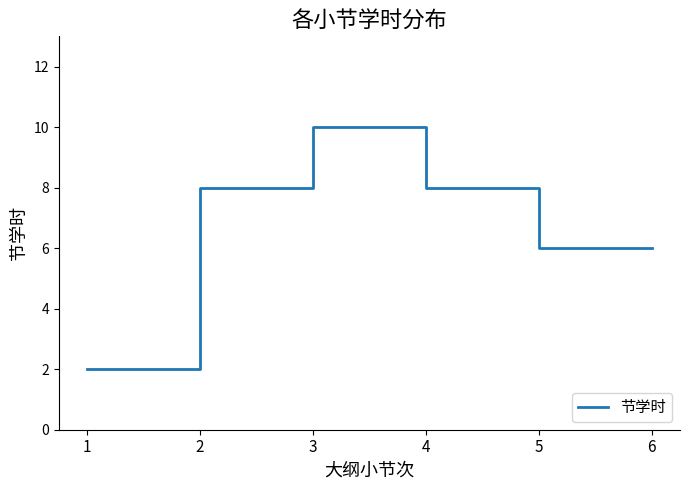

What is the sum of all values?

40